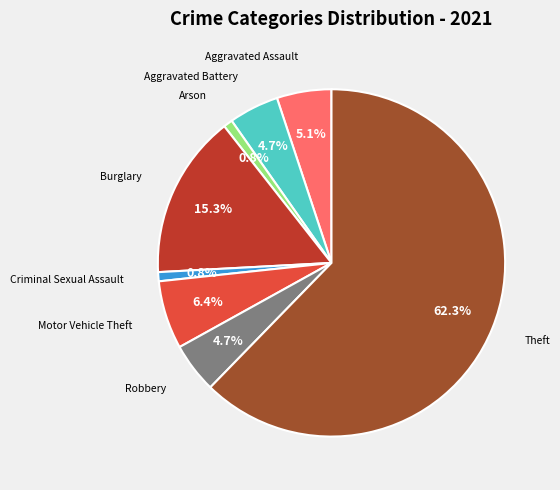

Is there a majority slice in this chart?

Yes